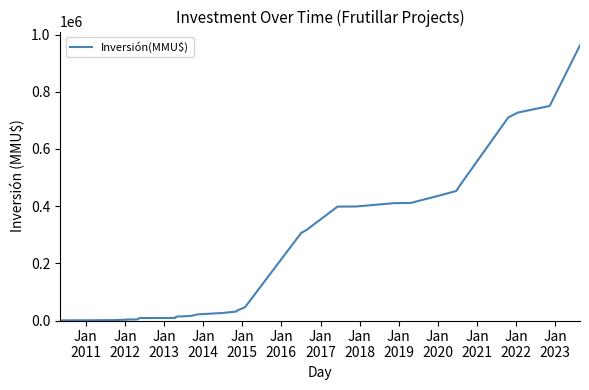

What is the difference between the maximum and minimum values?

962220